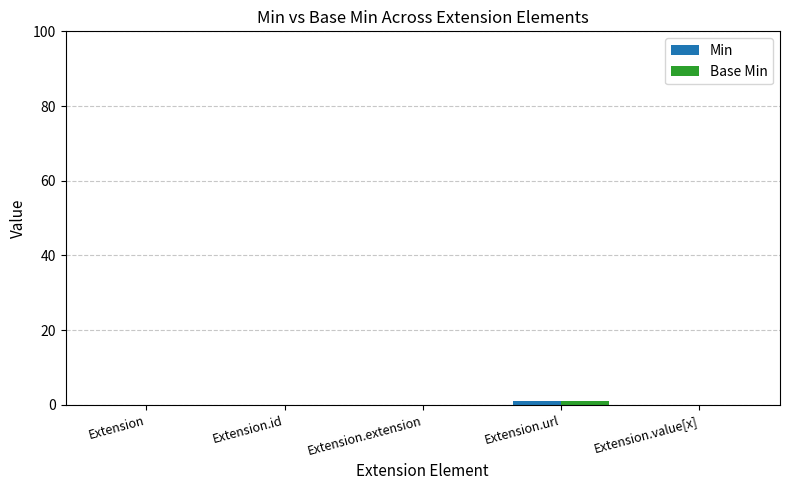

The Base Min series shows 0 at Extension.value[x]. True or false?

True